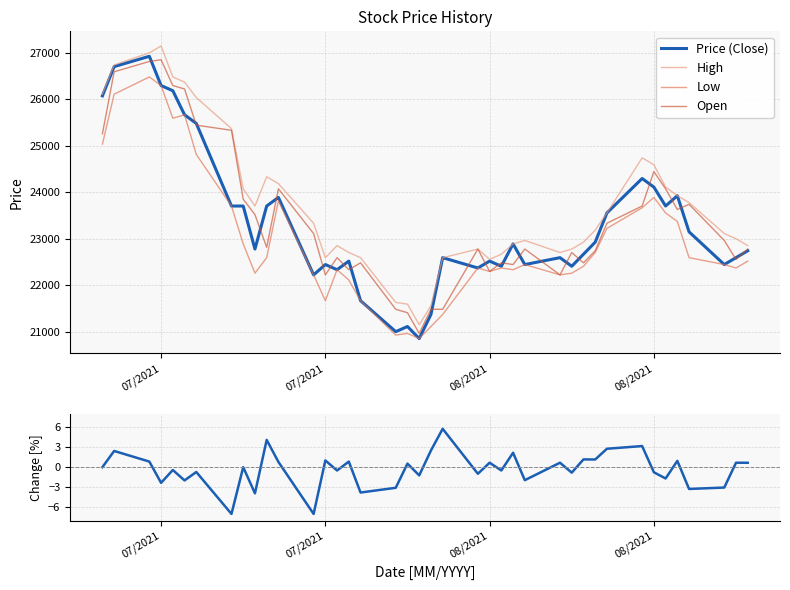

Is the value of Price (Close) at 7 greater than the value of Open at 18?

Yes